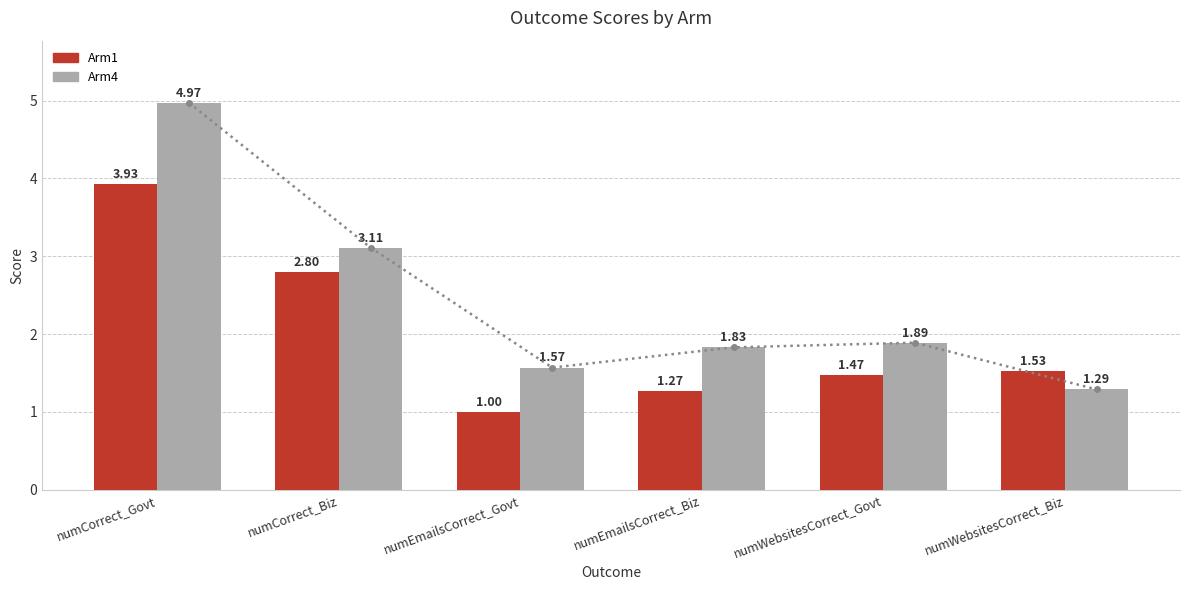

What is the approximate value of Arm4 Trend at numEmailsCorrect_Biz?

1.8